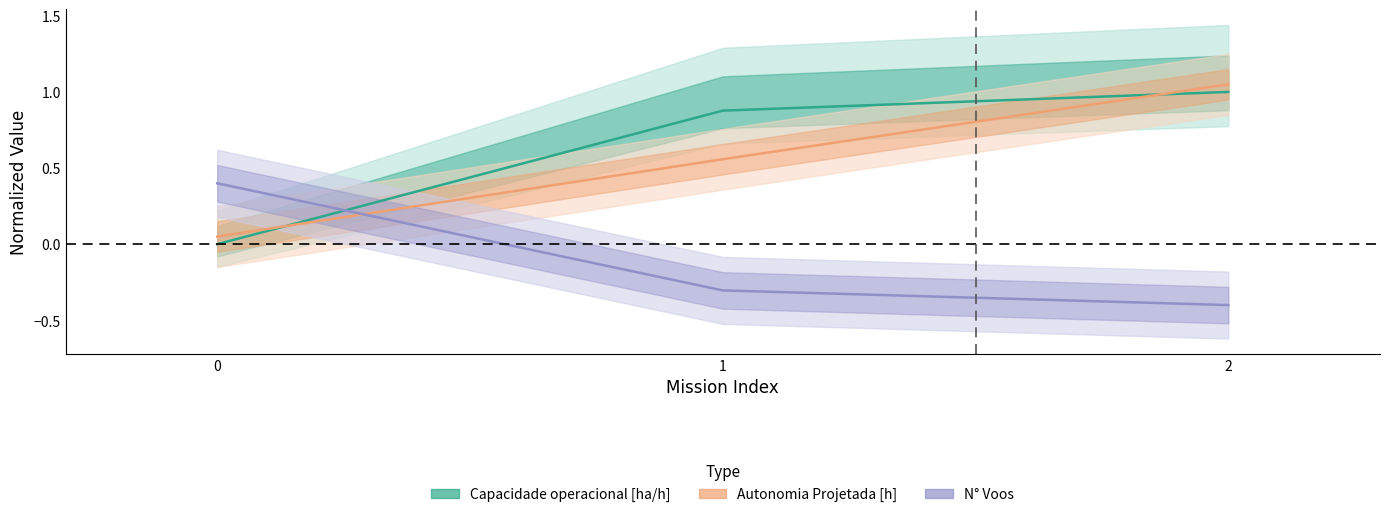

The Capacidade operacional [ha/h] series shows 1.6 at 2. True or false?

False